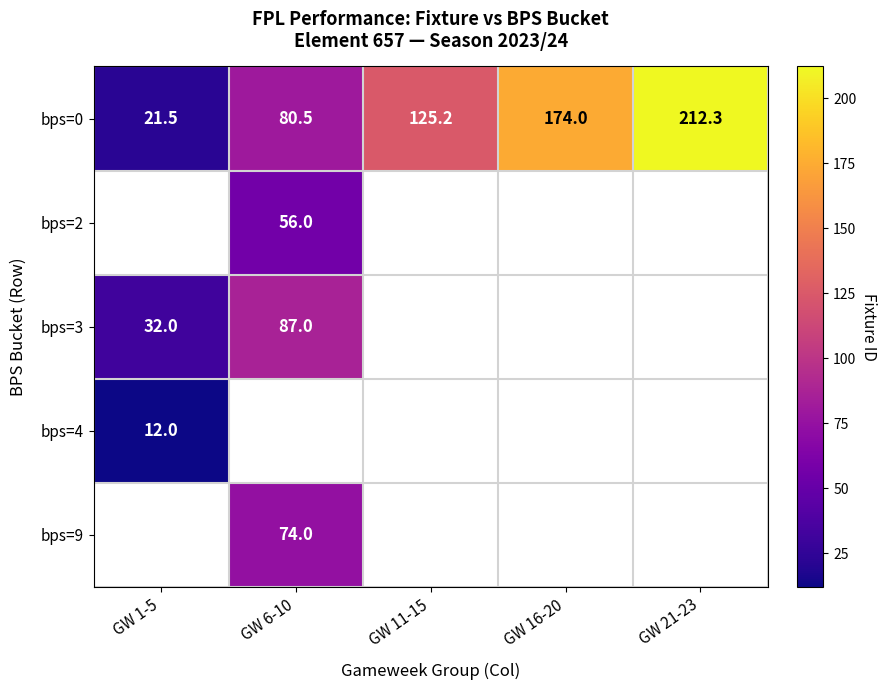

What is the highest value of the bps=0 series?

212.3